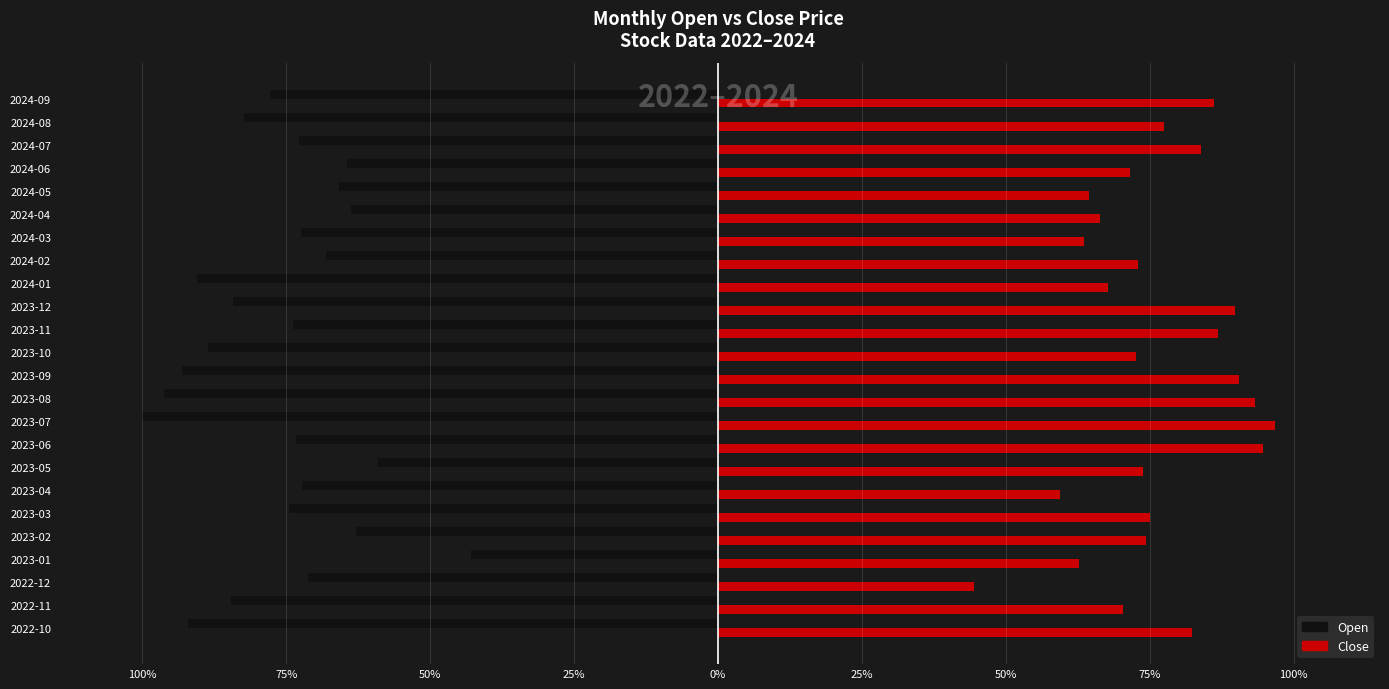

What are all the series names shown in the legend?

Open, Close